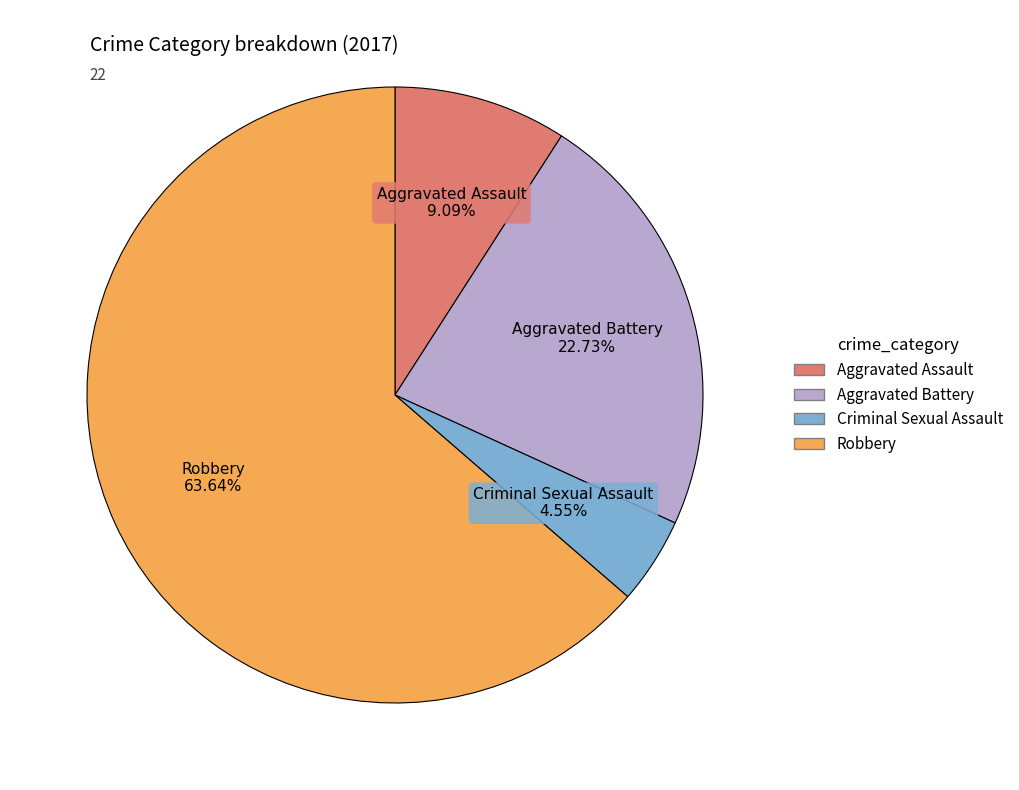

What is the ratio of the value at Robbery to the value at Aggravated Battery?

2.8